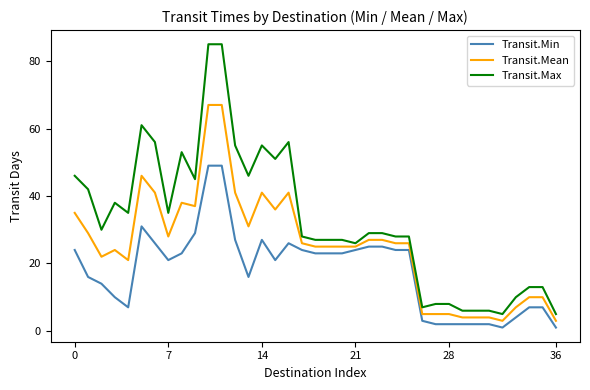

What is the difference between the second highest and minimum values in the Transit.Mean series?

64